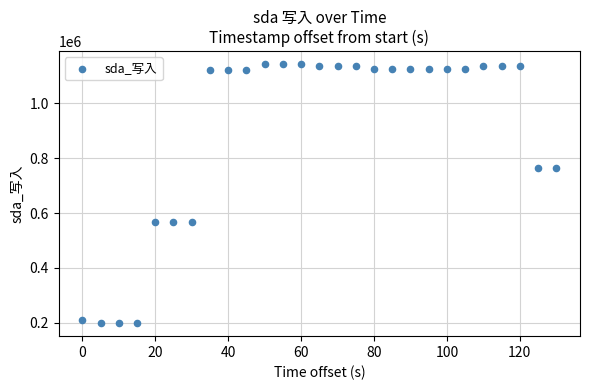

What is the range of X values (max minus min)?

130.0